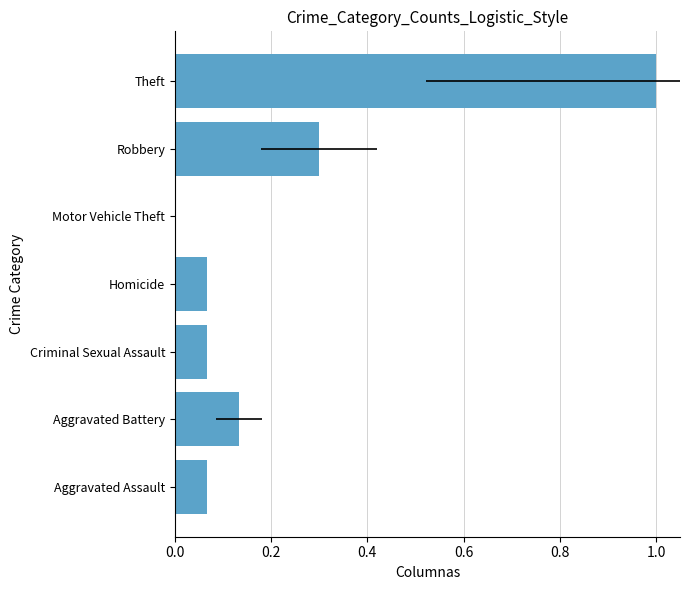

True or false: the data shows 0.1 at Homicide.

True